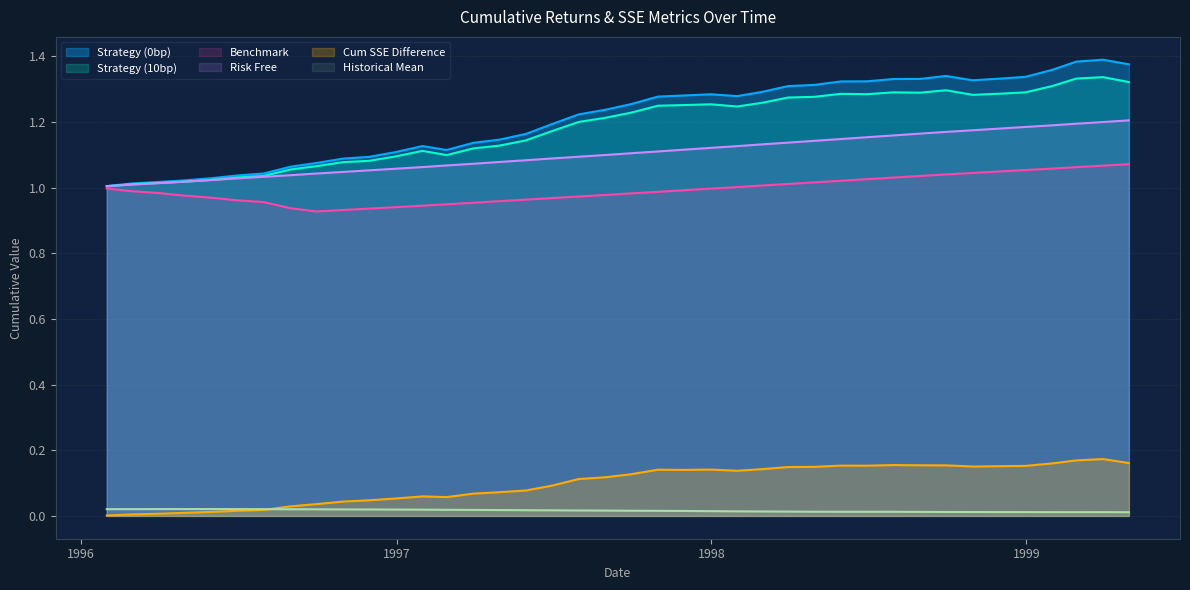

True or false: historical_mean and cumulative_strategy_0bp intersect in this chart.

False